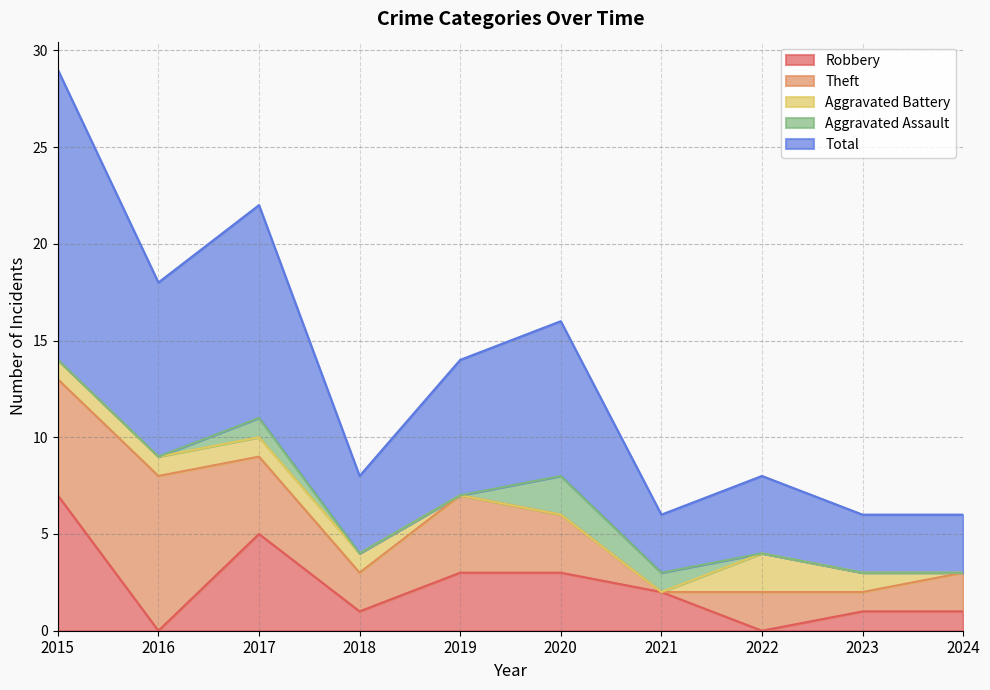

How many values in Aggravated Battery are above zero?

6